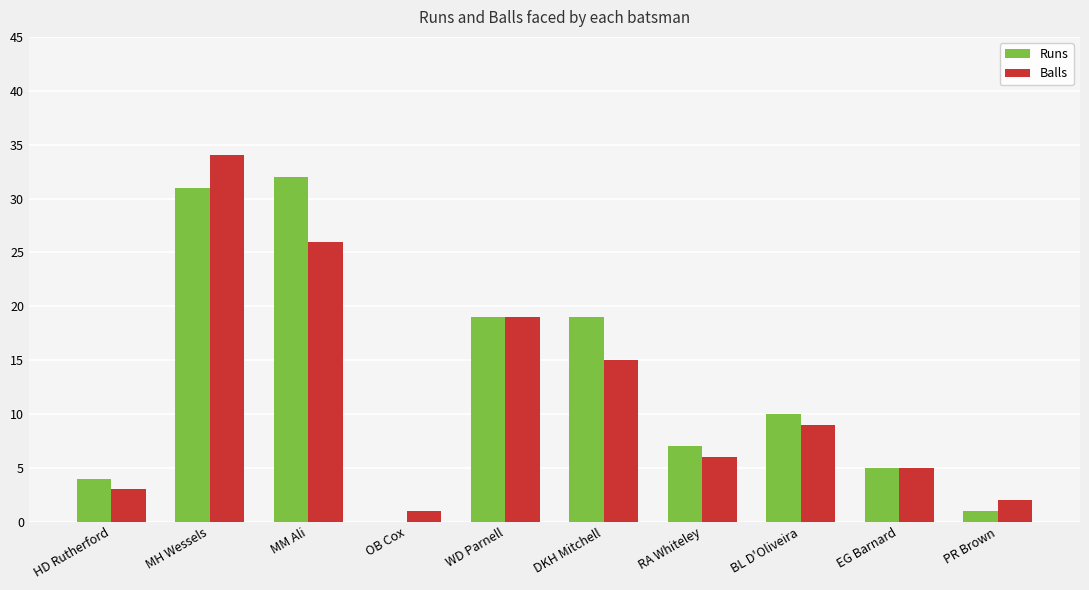

What is the total value across all series at DKH Mitchell?

34